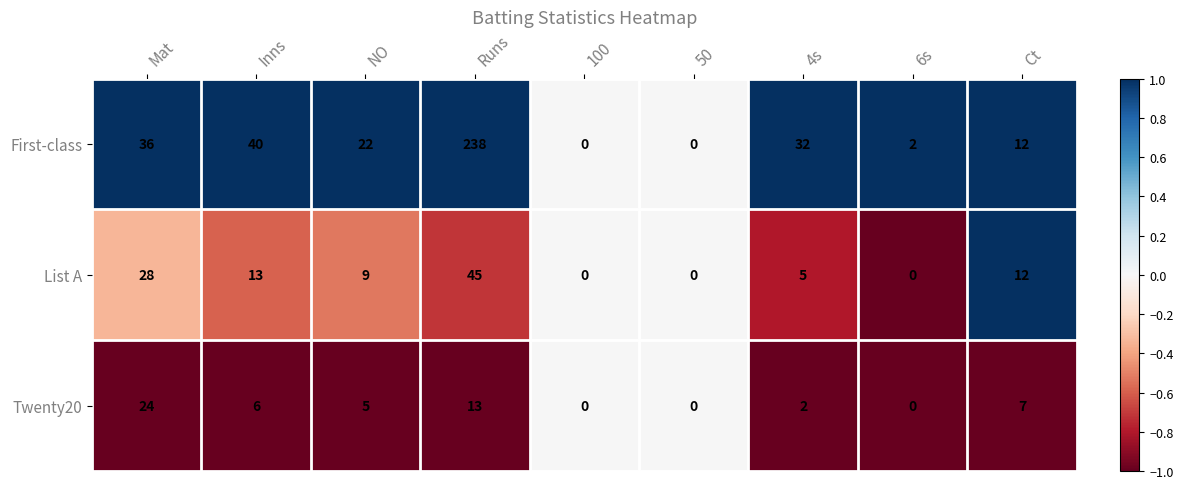

What value does the First-class series have at Mat, to the nearest 10?

40